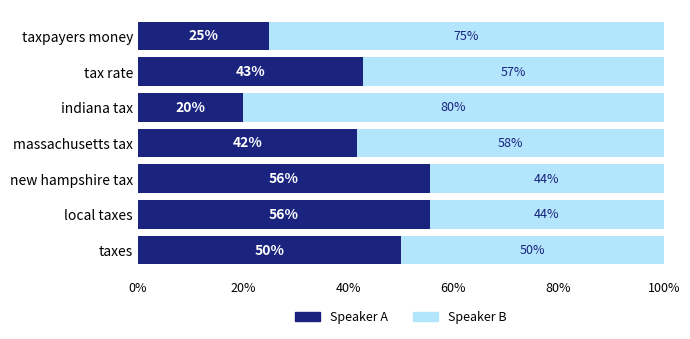

What is the total value across all series at taxes?

100.0